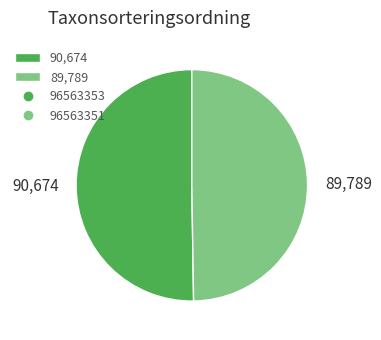

How many segments does this pie chart have?

2